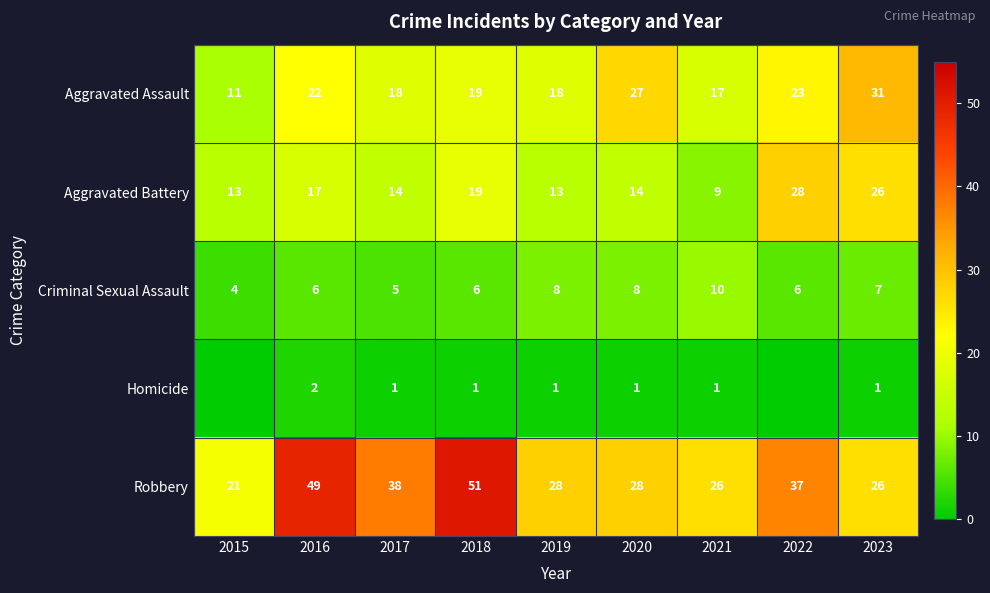

How many values in the Criminal Sexual Assault series are below 6?

2